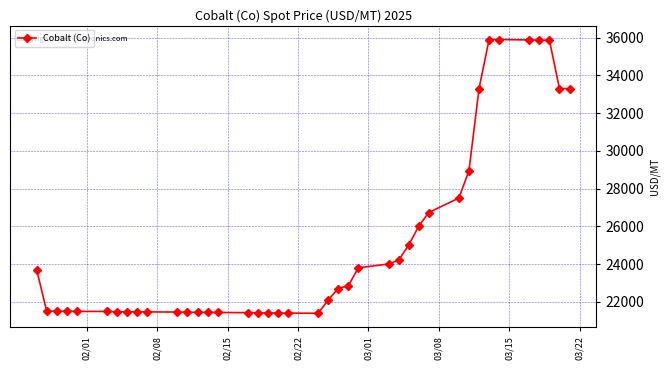

What is the minimum value shown in the chart?

21388.0